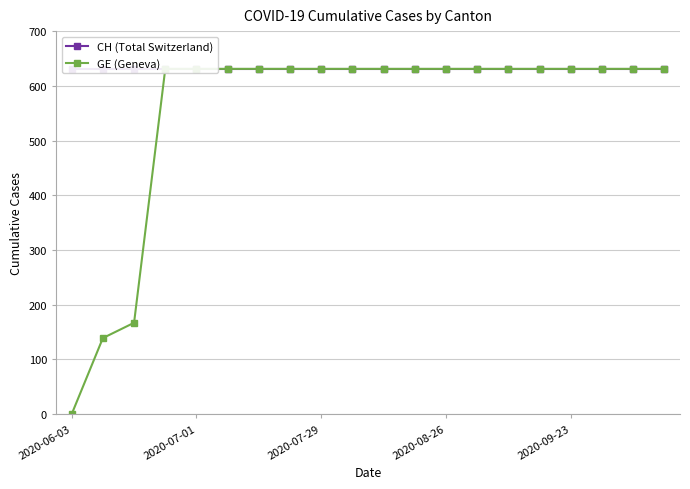

Rank the series at 19 from lowest to highest value.

CH (Total Switzerland), GE (Geneva)